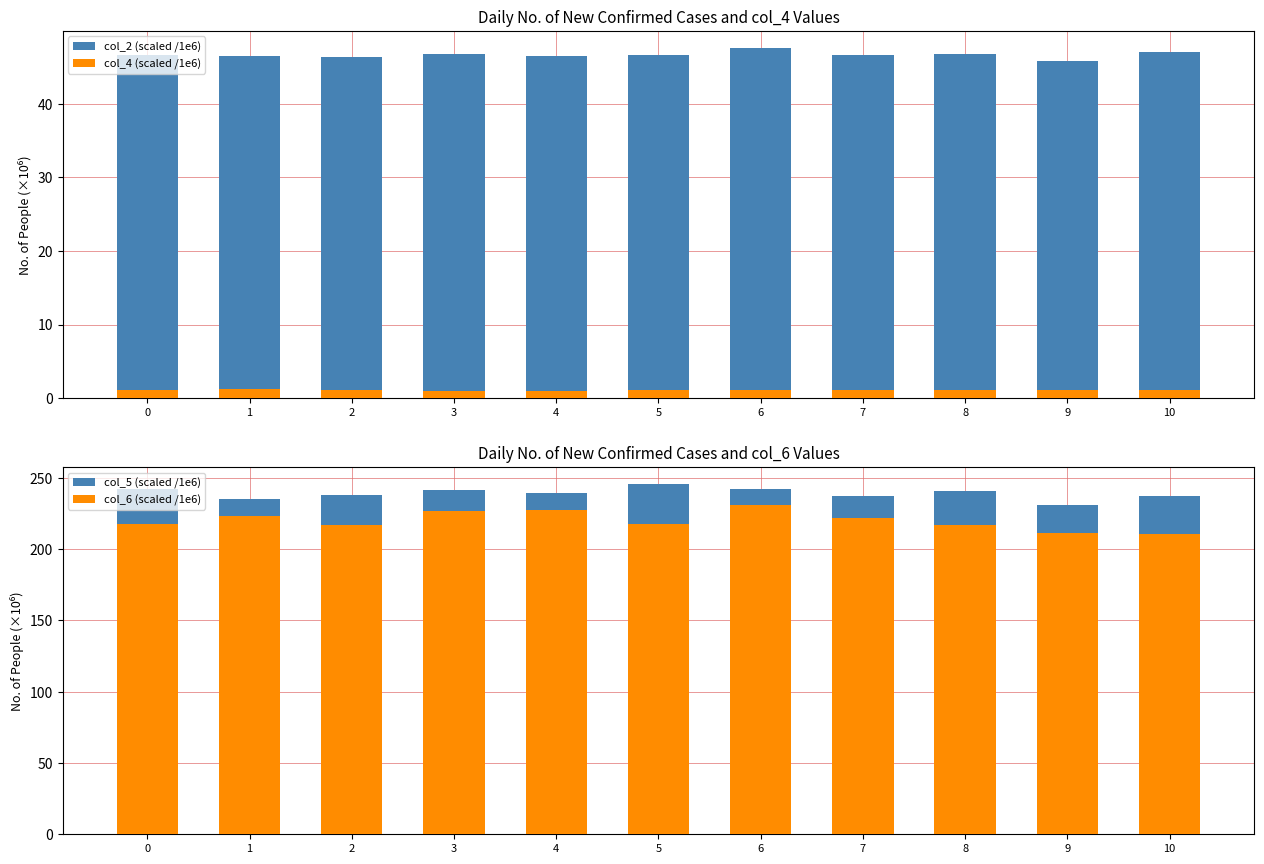

Between 8 and 3, which is larger?

3